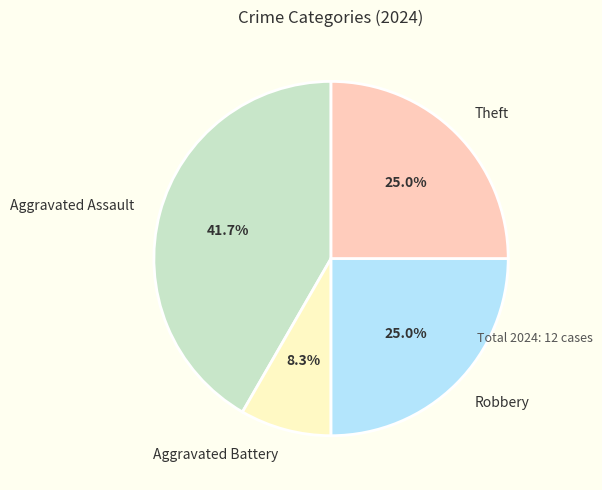

What is the largest slice in the pie chart?

Aggravated Assault